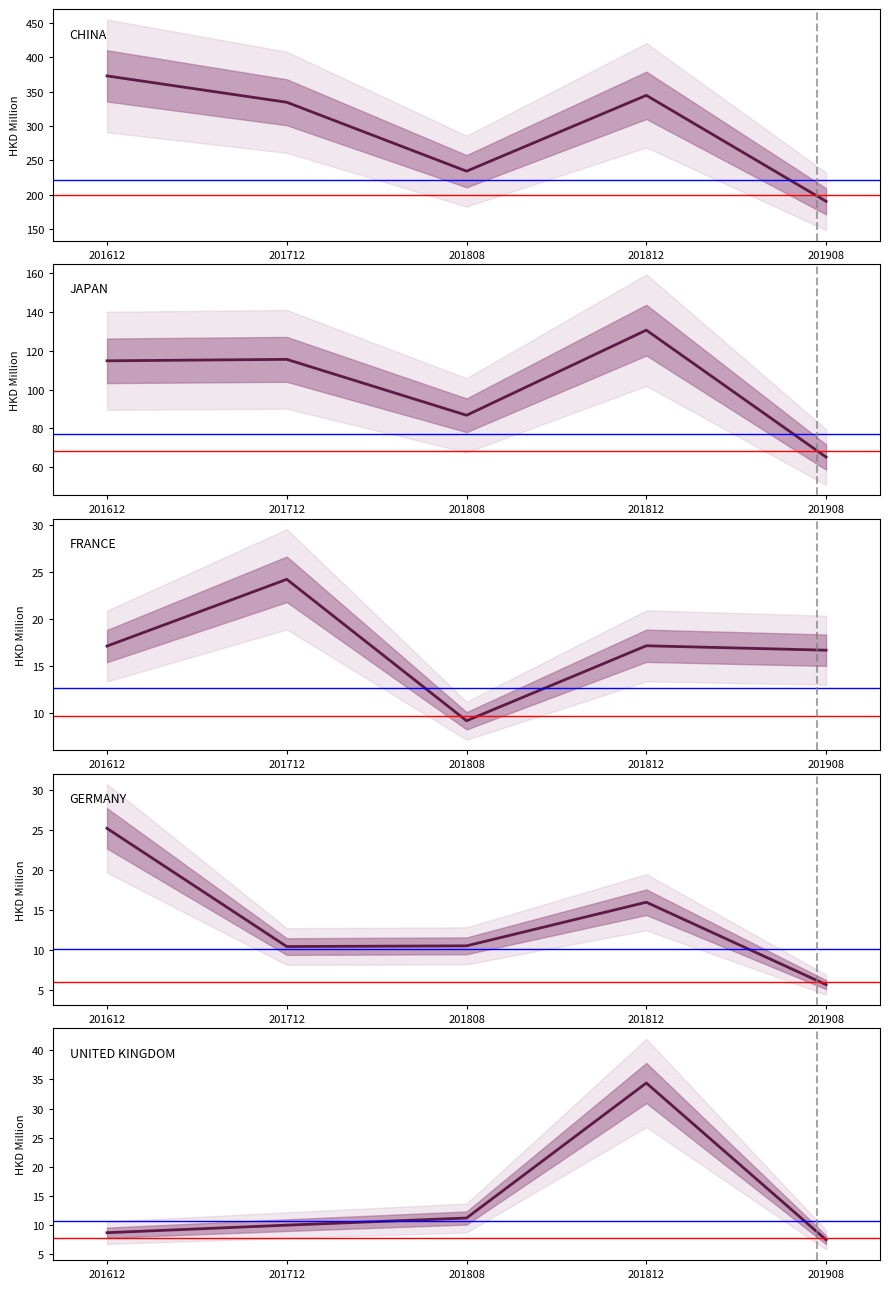

Between which two adjacent categories do GERMANY and UNITED KINGDOM first intersect?

201712 and 201808